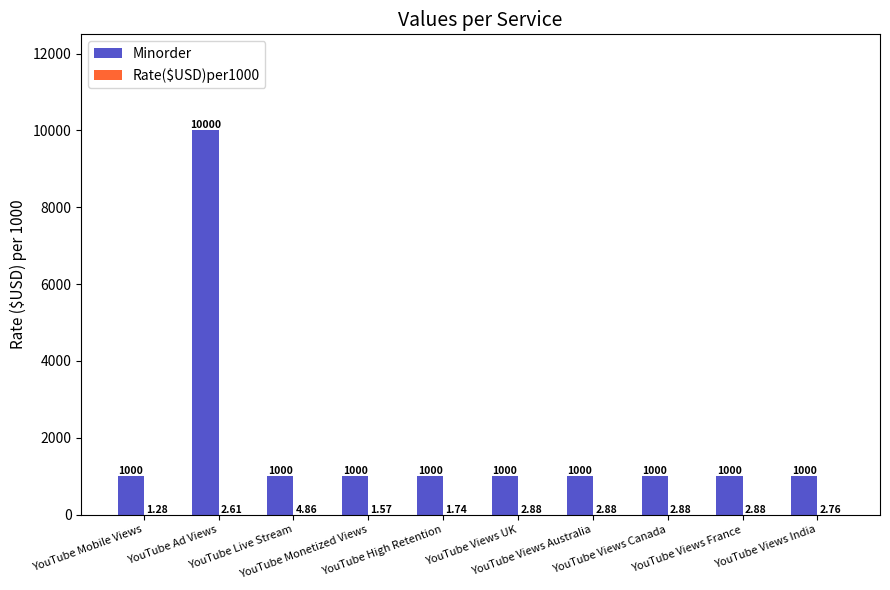

Which series has the largest total across all categories?

Minorder